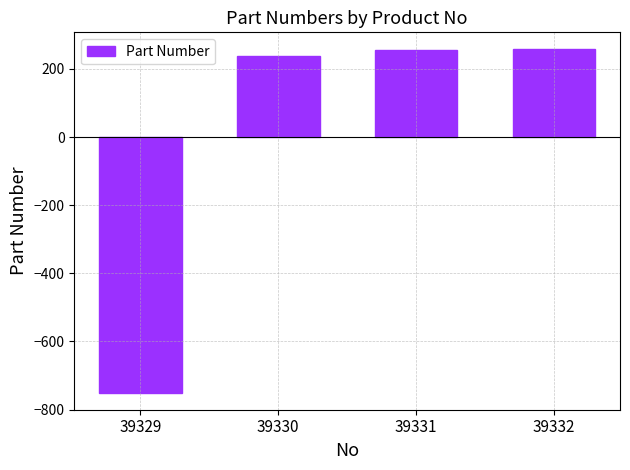

What is the maximum value shown in the chart?

257